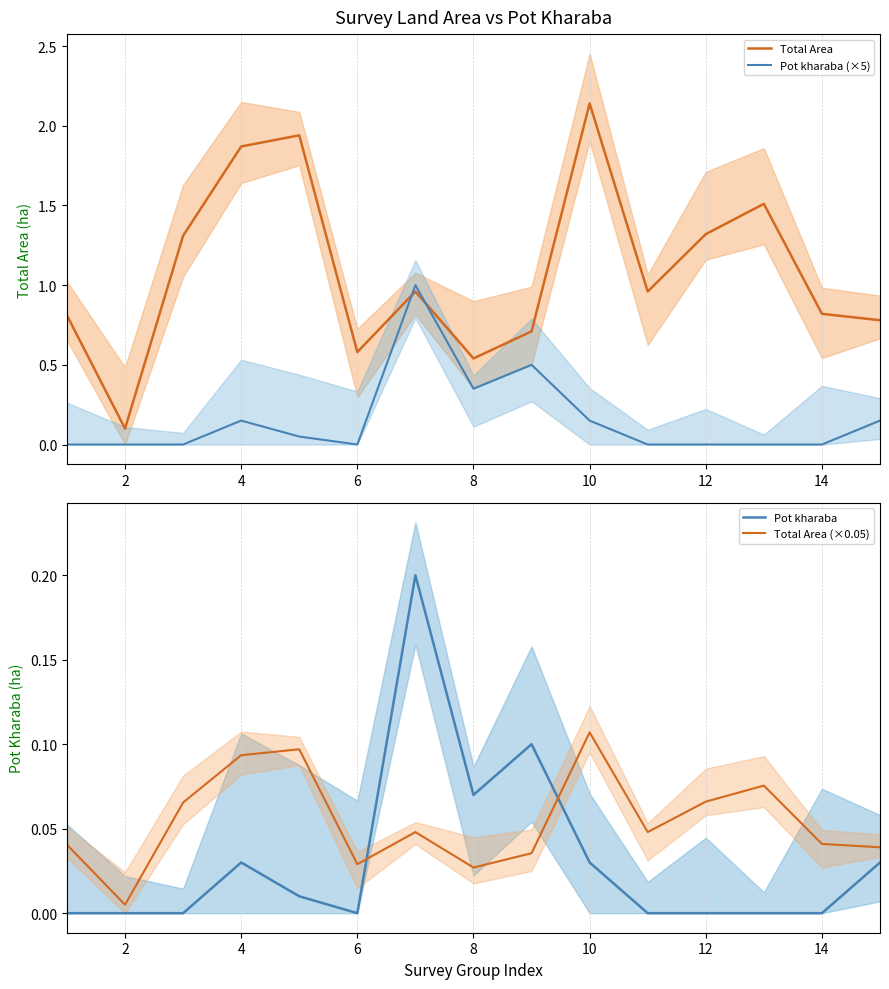

What is the average value of the Total Area (×0.05) series?

0.1